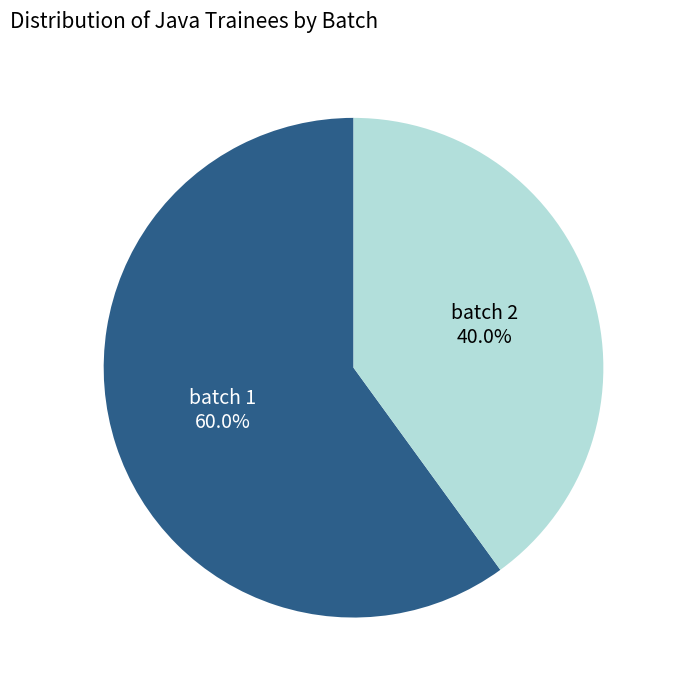

To the nearest percent, what is the difference between the batch 2 and batch 1 slice percentages?

20%